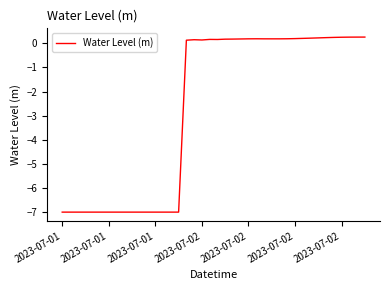

What is the minimum value shown in the chart?

-7.0